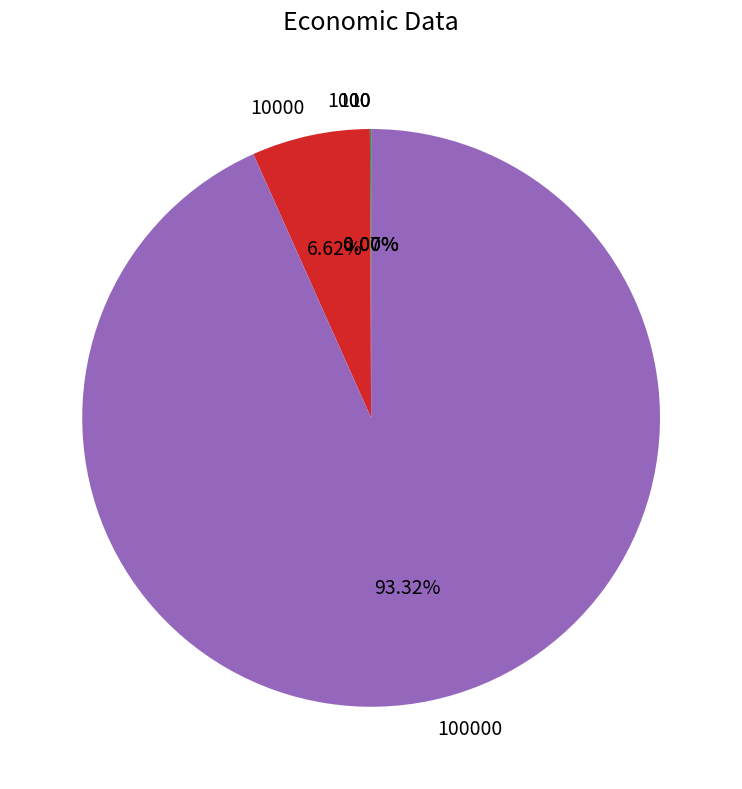

Is there any slice that represents more than half of the pie?

Yes